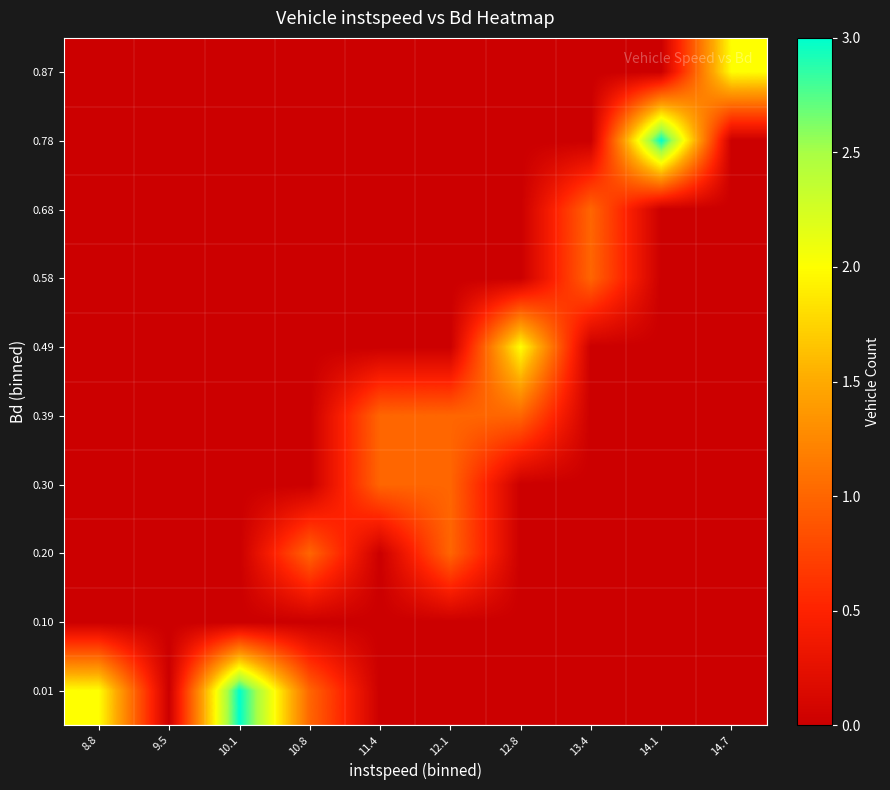

Which series changed the most between 8.8 and 12.1?

0.01